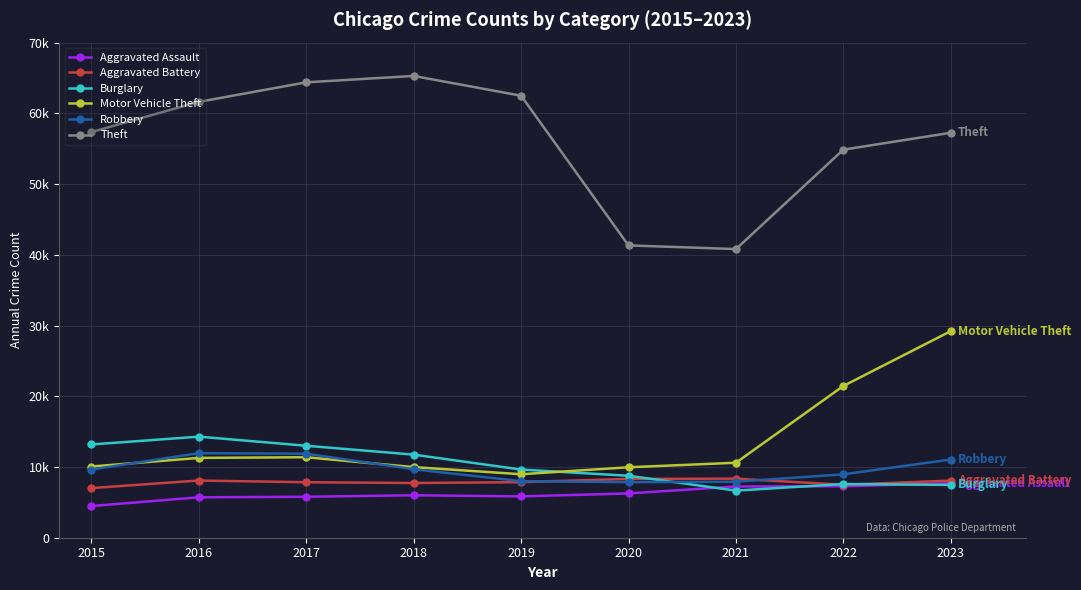

What are all the series names shown in the legend?

Aggravated Assault, Aggravated Battery, Burglary, Motor Vehicle Theft, Robbery, Theft